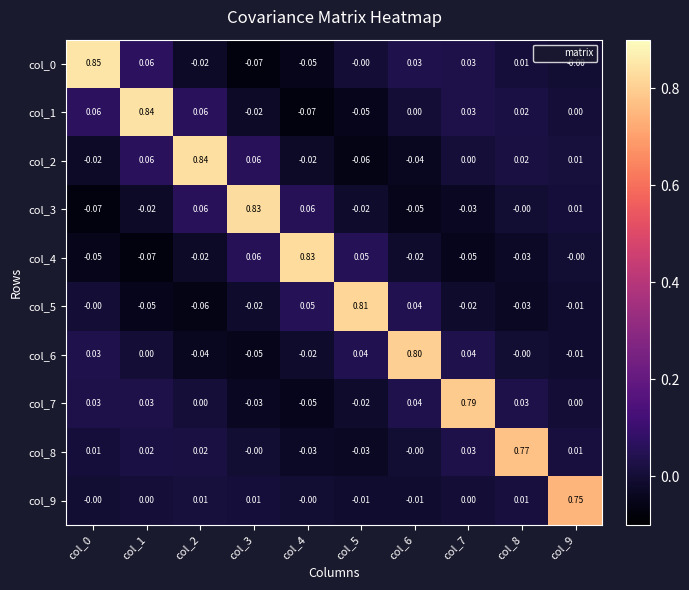

How many negative values does the col_5 series have?

6